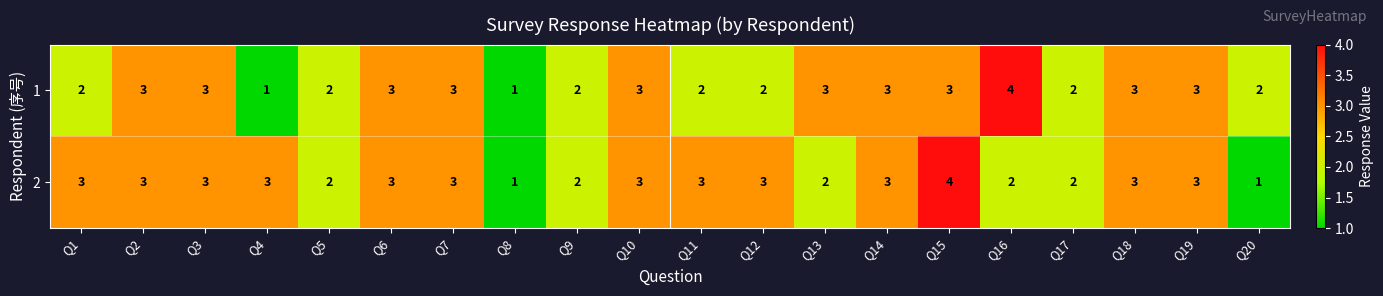

What is the average value of the 2 series?

3